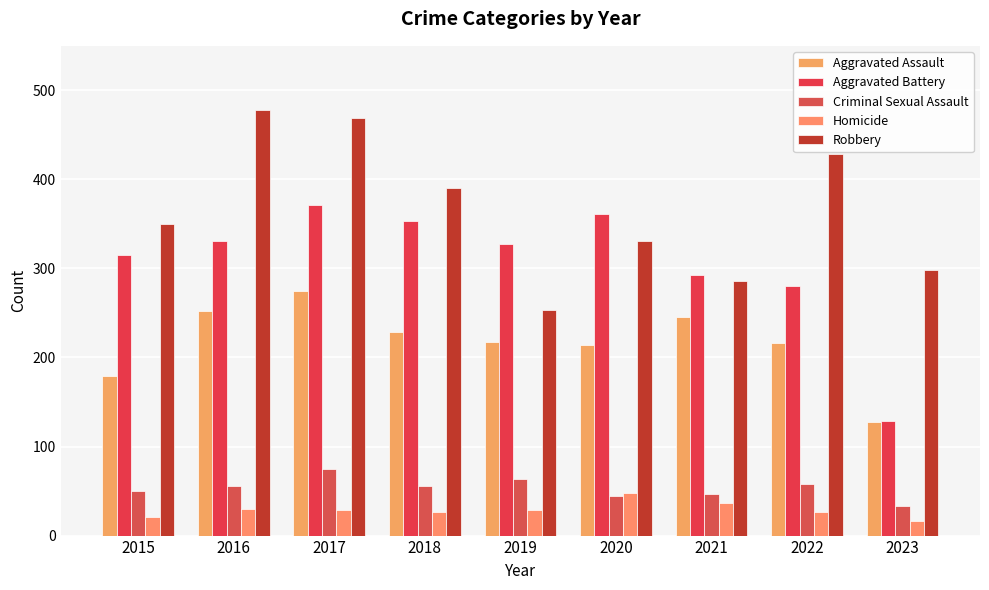

Is the value of Homicide at 2021 greater than the value of Aggravated Assault at 2018?

No